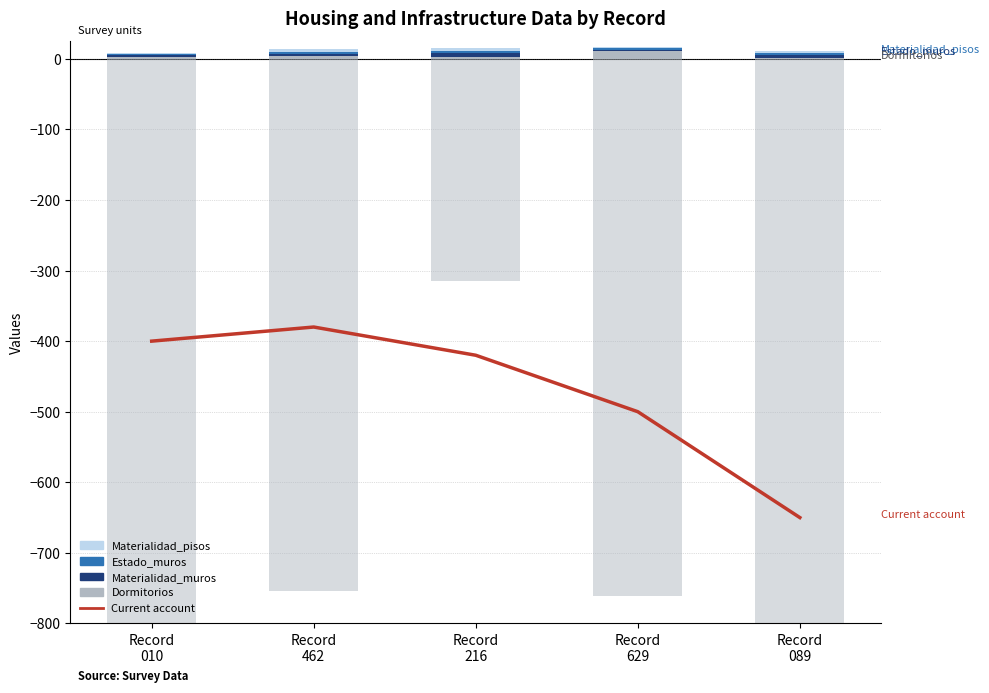

What is the highest value of the Estado_muros series?

3.0